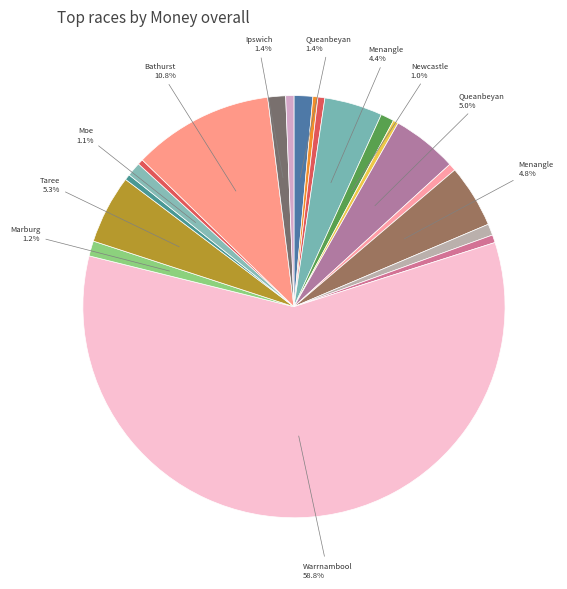

How many slices are in this pie chart?

20